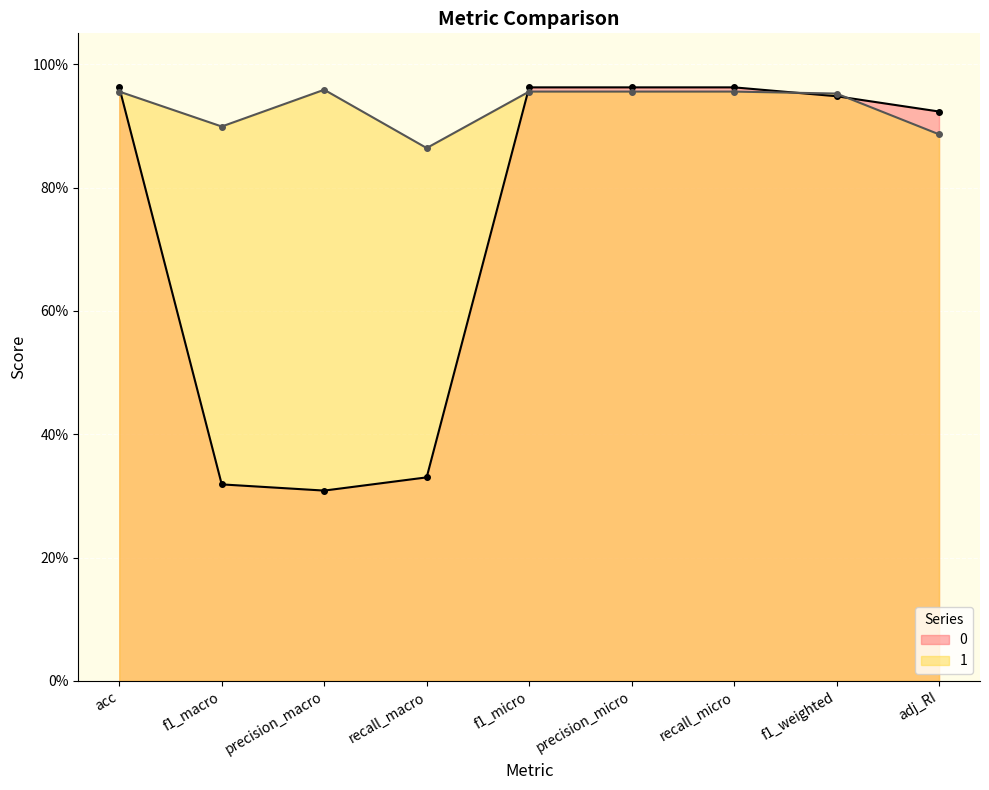

Read the 0 value at precision_micro.

1.0